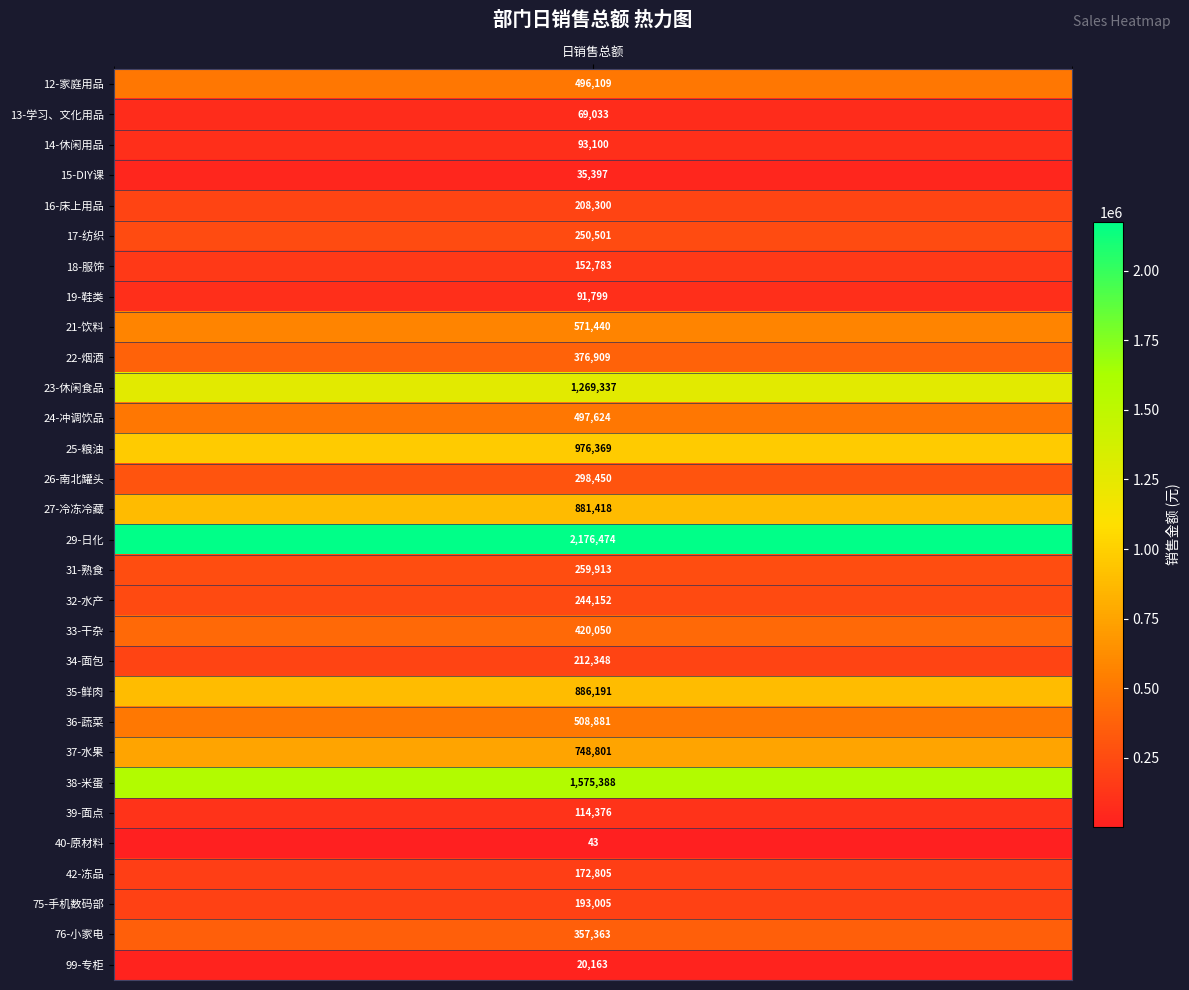

Reading left to right, transcribe all the data shown in this chart.

496109.0	69033.1	93099.6	35397.2	208300.4	250500.5	152783.2	91798.8	571439.6	376909.4	1269336.5	497624.4	976369.5	298450.5	881417.9	2176473.6	259912.6	244152.5	420050.2	212347.9	886190.5	508880.8	748800.9	1575387.9	114375.9	42.8	172804.6	193005.1	357362.7	20162.8